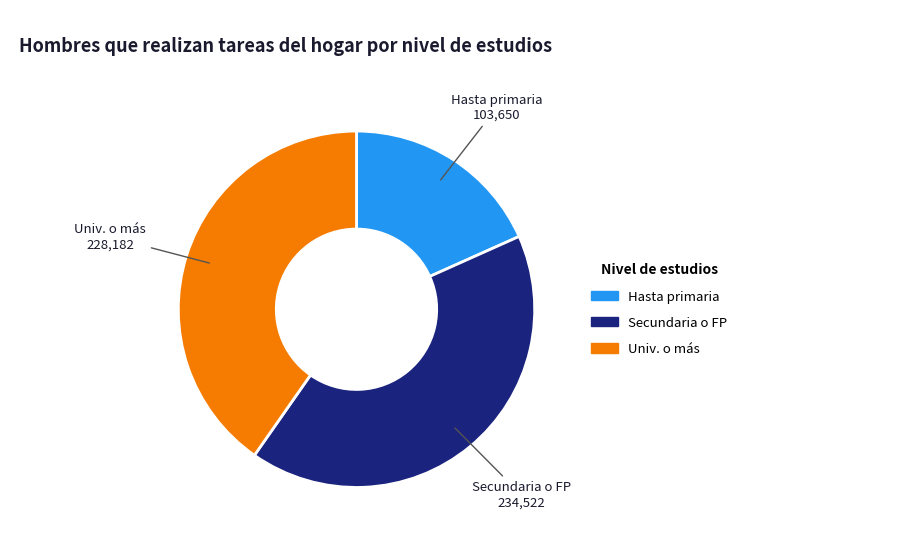

Is there any slice that represents more than half of the pie?

No